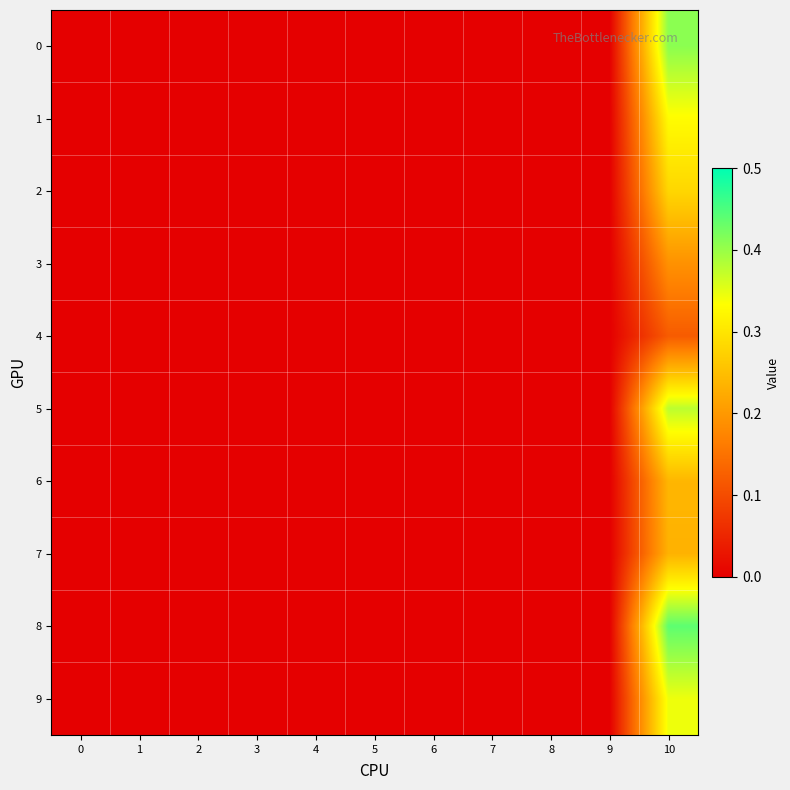

Reading right to left, what are all the values shown in this chart?

0: 10=0.4	9=0.0	8=0.0	7=0.0	6=0.0	5=0.0	4=0.0	3=0.0	2=0.0	1=0.0	0=0.0
1: 10=0.3	9=0.0	8=0.0	7=0.0	6=0.0	5=0.0	4=0.0	3=0.0	2=0.0	1=0.0	0=0.0
2: 10=0.3	9=0.0	8=0.0	7=0.0	6=0.0	5=0.0	4=0.0	3=0.0	2=0.0	1=0.0	0=0.0
3: 10=0.2	9=0.0	8=0.0	7=0.0	6=0.0	5=0.0	4=0.0	3=0.0	2=0.0	1=0.0	0=0.0
4: 10=0.1	9=0.0	8=0.0	7=0.0	6=0.0	5=0.0	4=0.0	3=0.0	2=0.0	1=0.0	0=0.0
5: 10=0.4	9=0.0	8=0.0	7=0.0	6=0.0	5=0.0	4=0.0	3=0.0	2=0.0	1=0.0	0=0.0
6: 10=0.2	9=0.0	8=0.0	7=0.0	6=0.0	5=0.0	4=0.0	3=0.0	2=0.0	1=0.0	0=0.0
7: 10=0.2	9=0.0	8=0.0	7=0.0	6=0.0	5=0.0	4=0.0	3=0.0	2=0.0	1=0.0	0=0.0
8: 10=0.4	9=0.0	8=0.0	7=0.0	6=0.0	5=0.0	4=0.0	3=0.0	2=0.0	1=0.0	0=0.0
9: 10=0.3	9=0.0	8=0.0	7=0.0	6=0.0	5=0.0	4=0.0	3=0.0	2=0.0	1=0.0	0=0.0